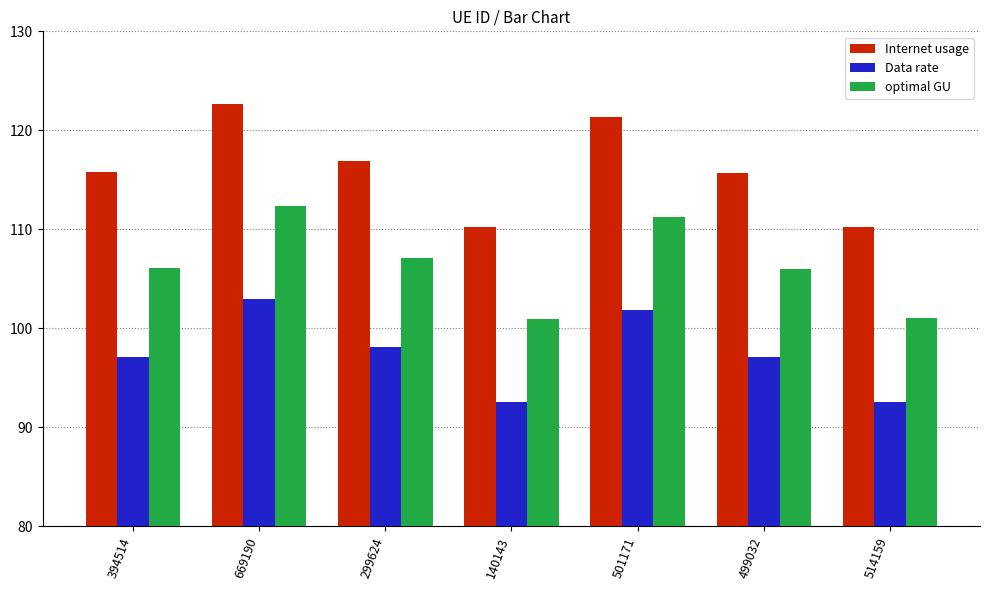

Is the value of Internet usage at 394514 greater than the value of optimal GU at 501171?

Yes